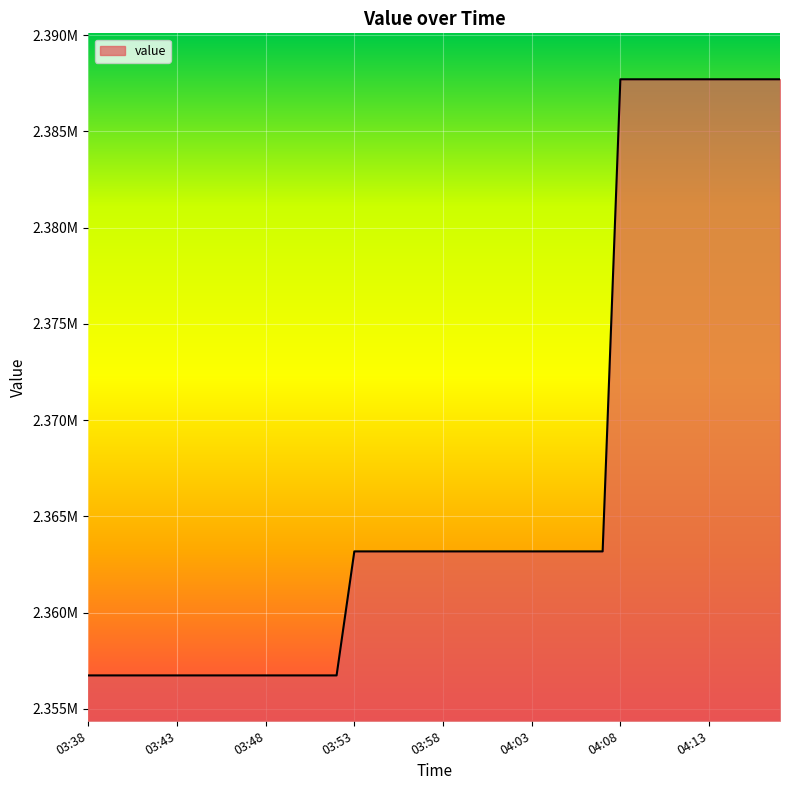

What is the greatest value displayed?

2387709.7